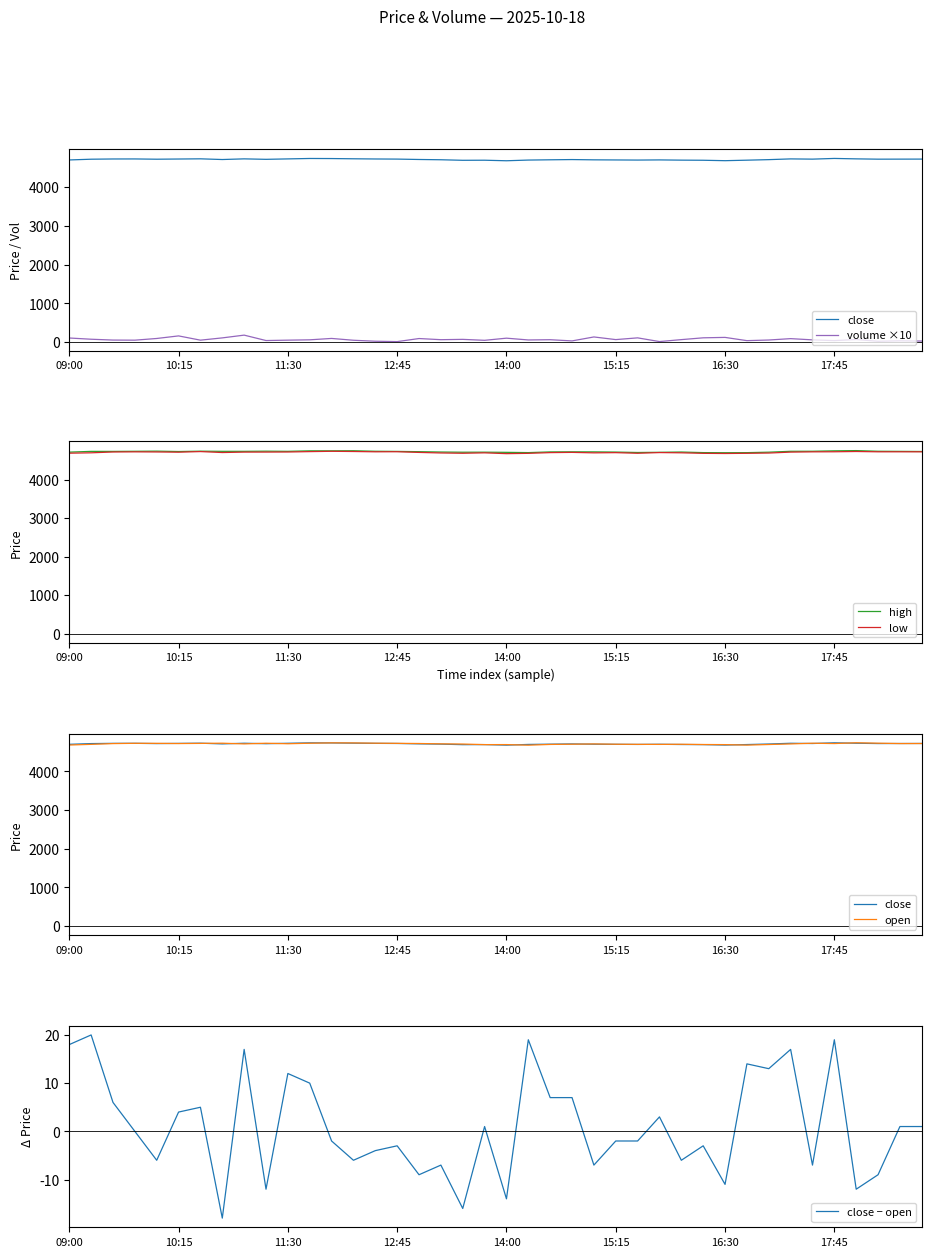

What is the highest value of the high series?

4752